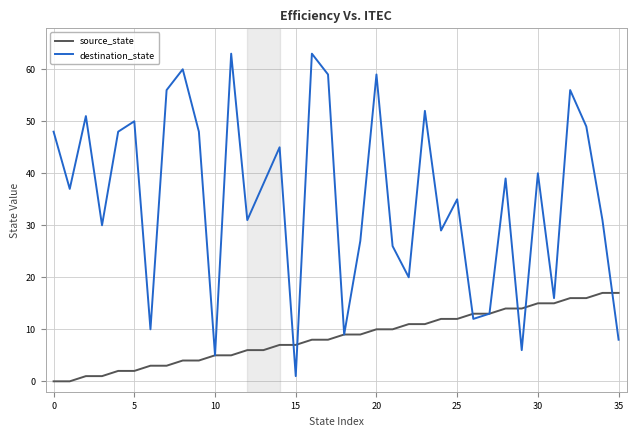

At how many categories does at least one series exceed 58?

5